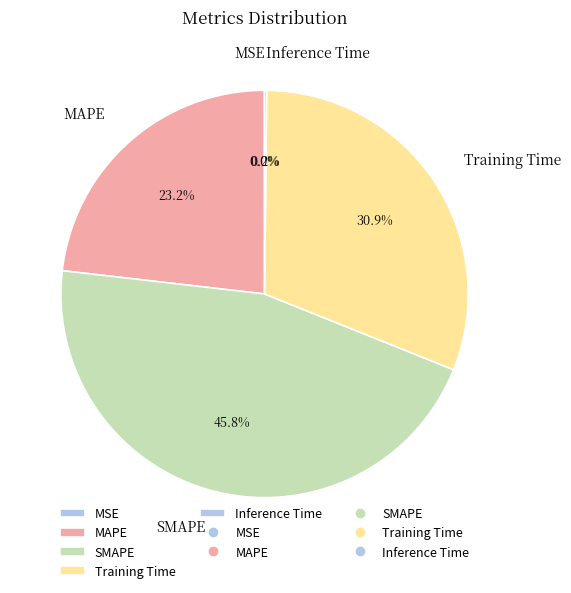

What is the largest slice in the pie chart?

SMAPE